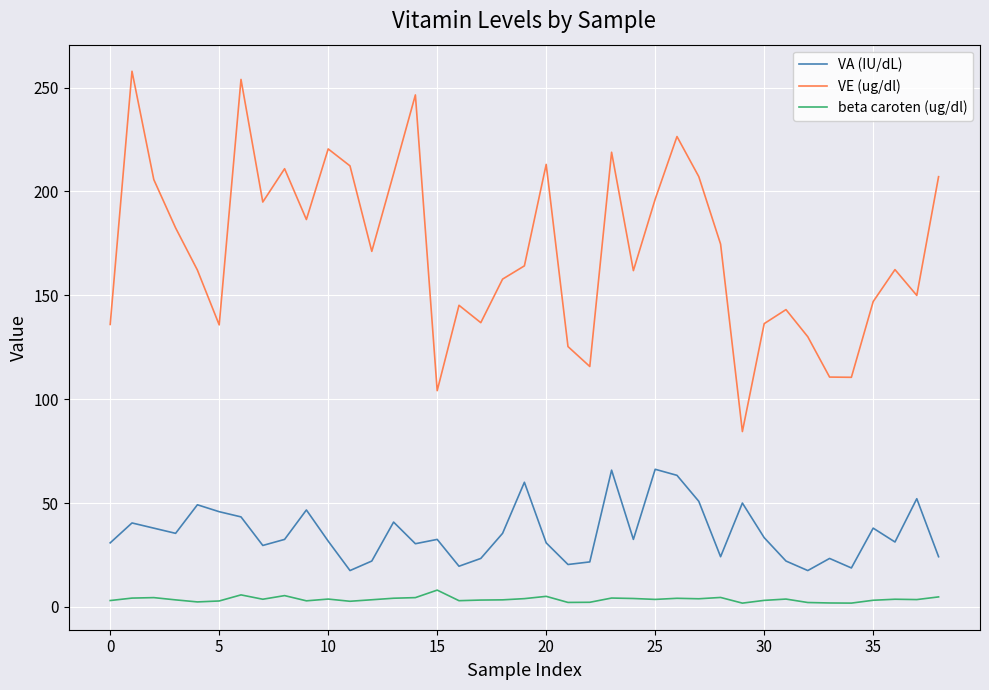

List the series in order of their peak value, highest first.

VE (ug/dl), VA (IU/dL), beta caroten (ug/dl)